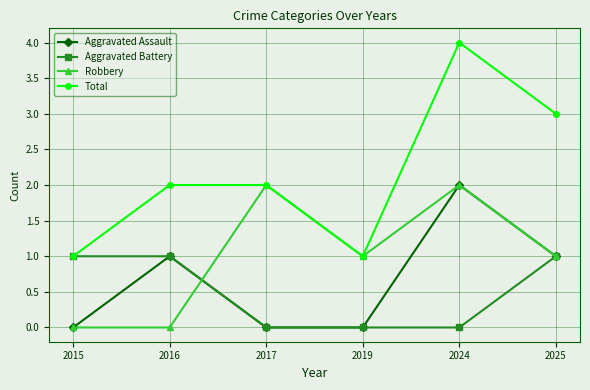

What is the difference between the maximum and minimum values in the Robbery series?

2